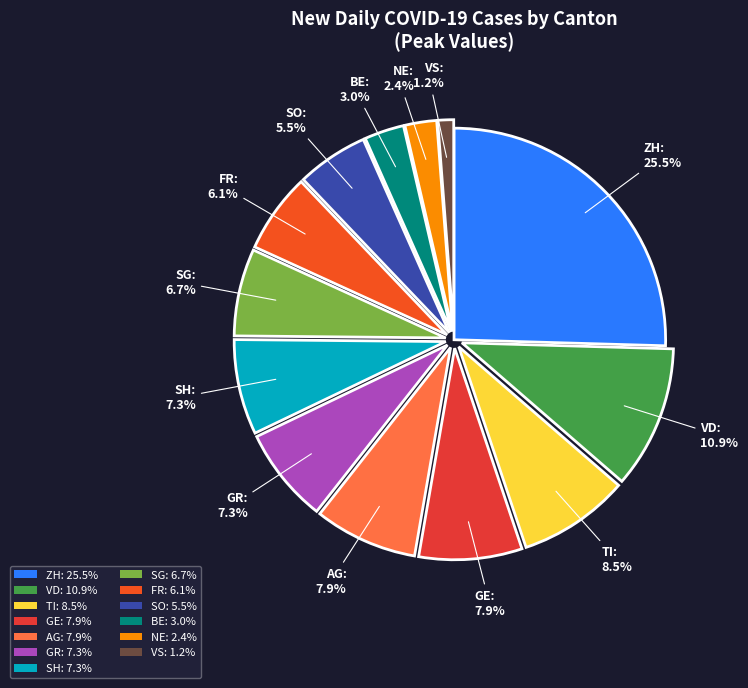

Approximately how many times larger is the value at GR: 7.3% compared to SG: 6.7%?

1.1